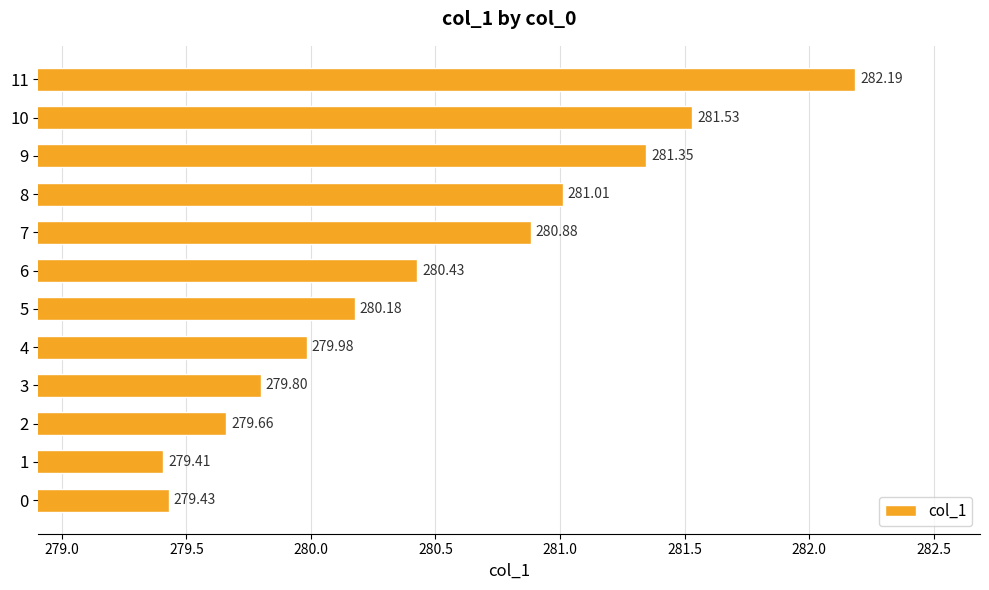

Rank the categories by value from highest to lowest.

11, 10, 9, 8, 7, 6, 5, 4, 3, 2, 0, 1